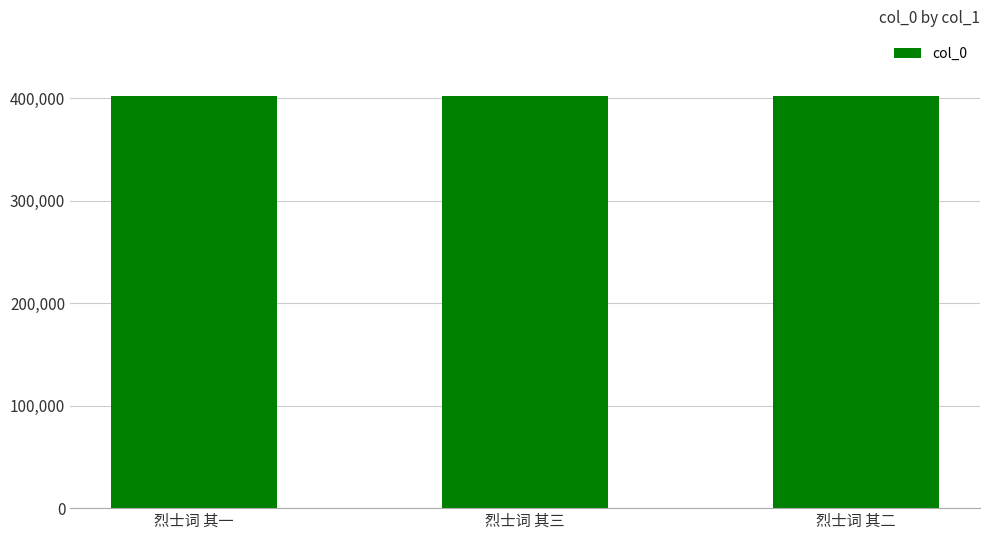

What is the maximum value shown in the chart?

402045